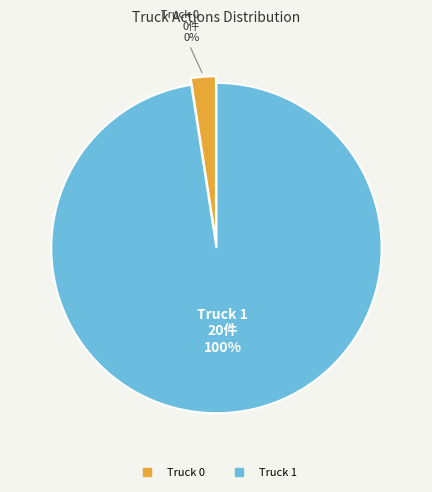

The Truck 1 slice represents 100% of the pie. True or false?

True